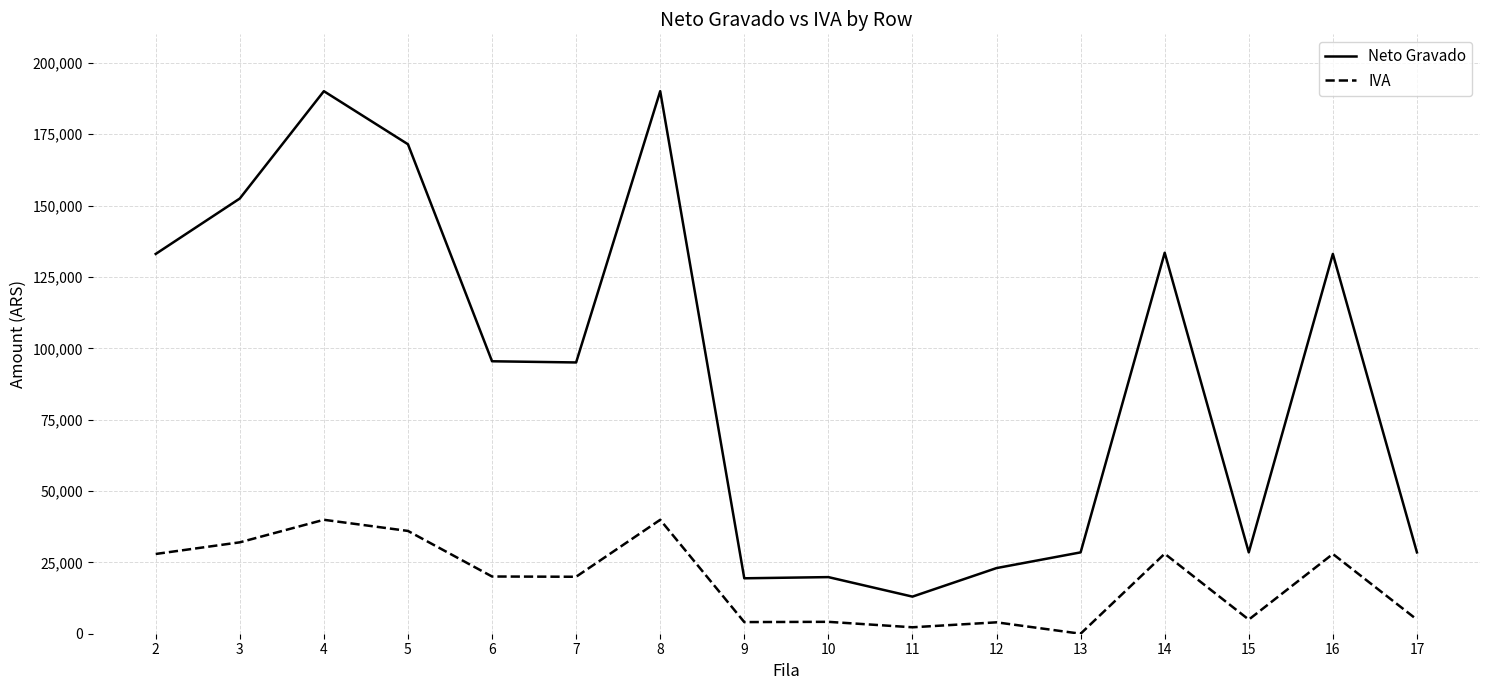

What is the sum of all IVA values?

296169.4